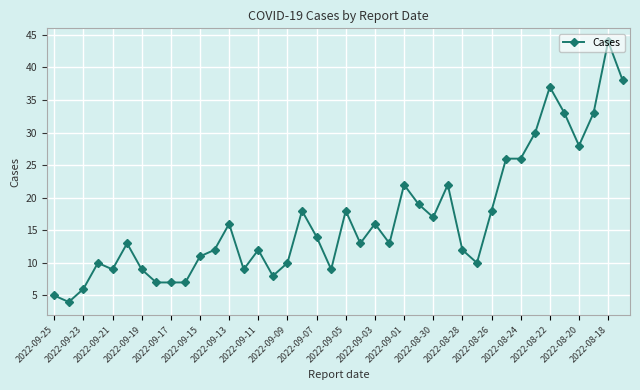

What is the value of the 20th point from the left?

9